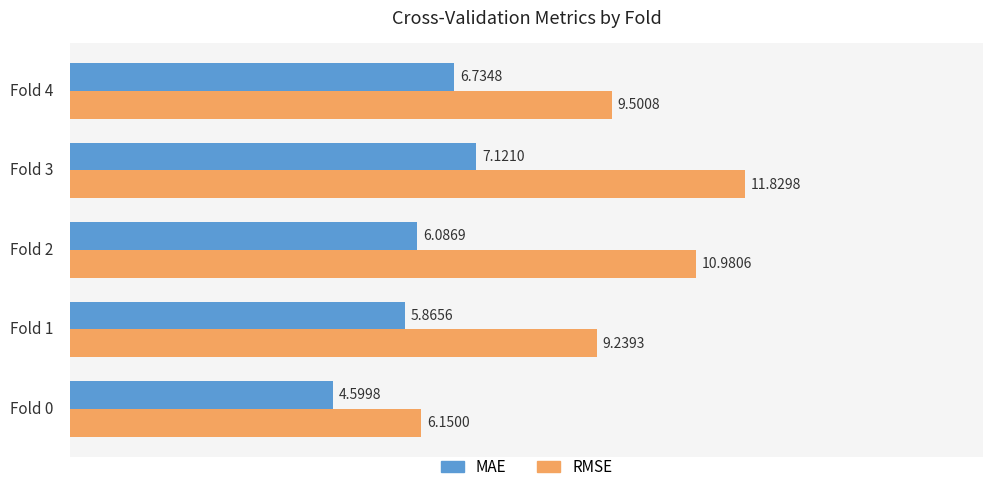

What is the sum of all MAE values?

30.4